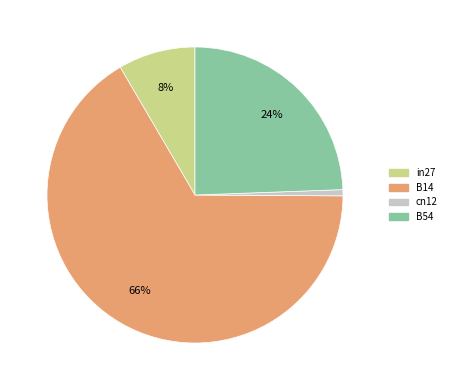

The B14 slice represents 80% of the pie. True or false?

False